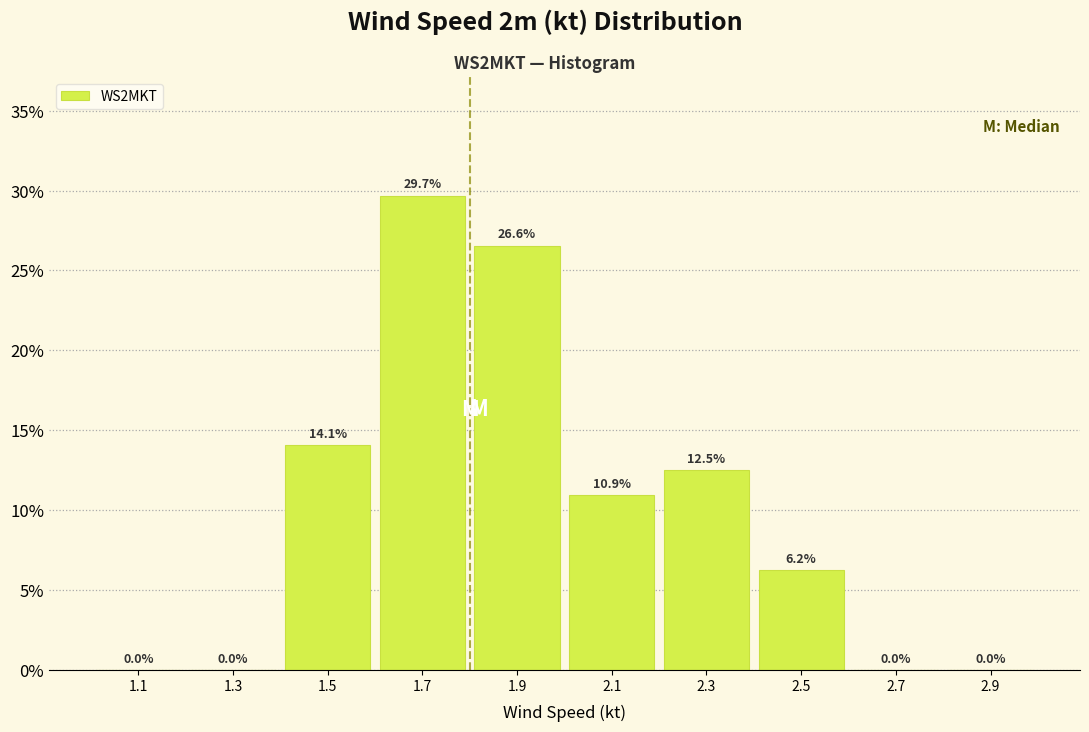

How tall is the bar that spans 2.2 to 2.4 on the x-axis?

12.5